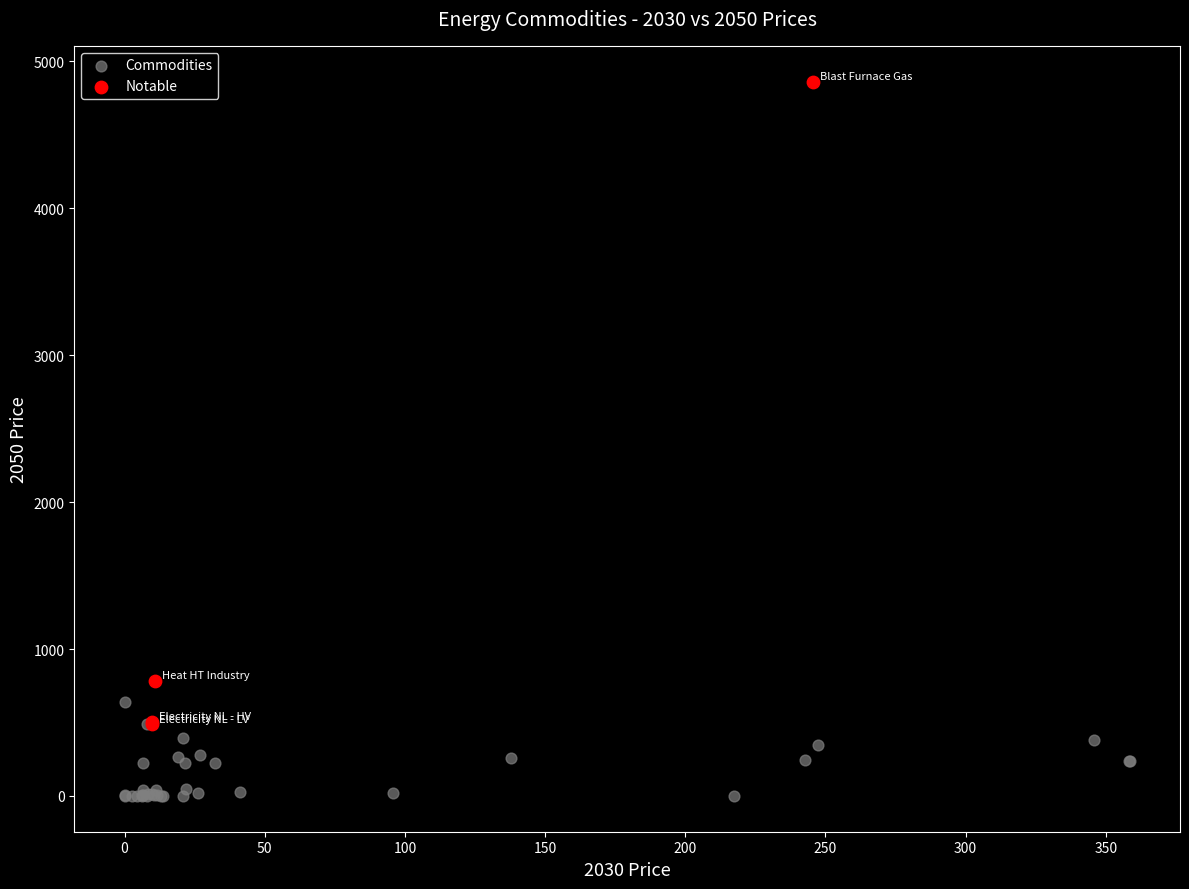

Which series contains the highest Y value?

Notable